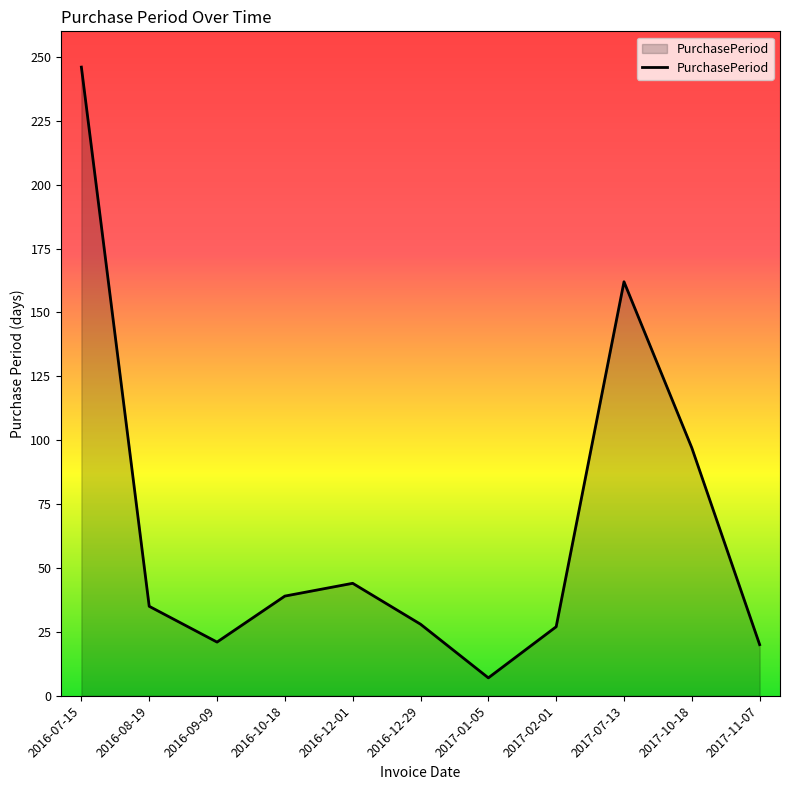

How many lines are shown in the chart?

1